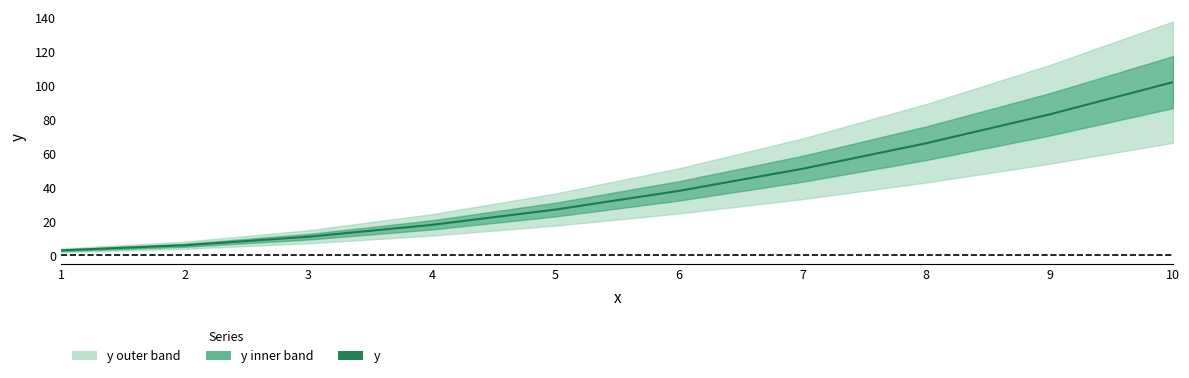

What is the maximum value shown in the chart?

102